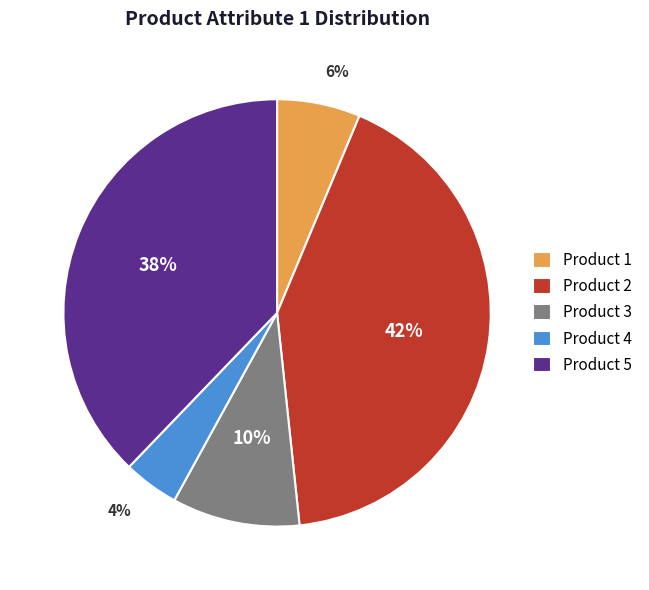

How many segments does this pie chart have?

5